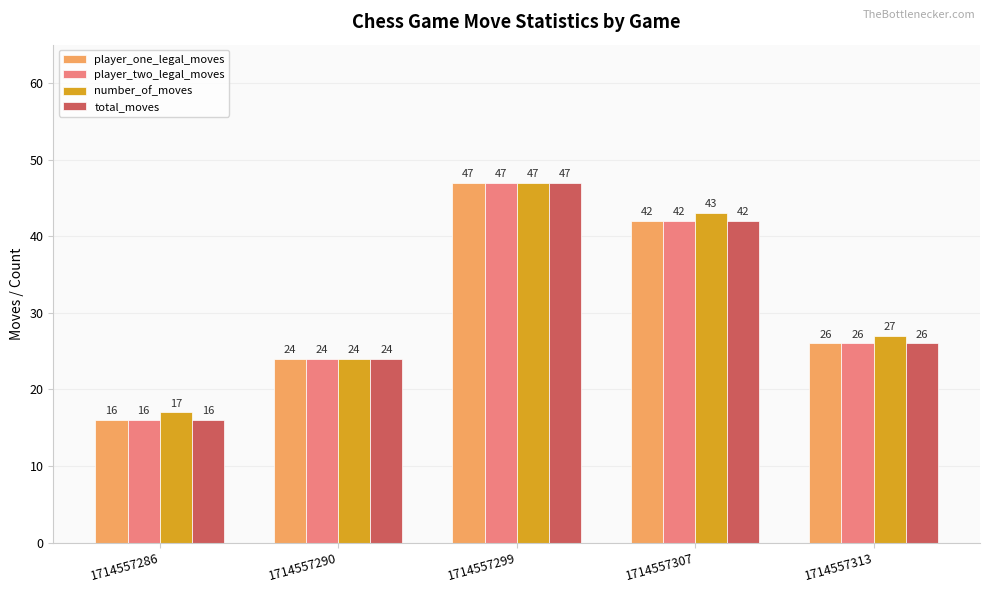

Which series has the largest total across all categories?

number_of_moves